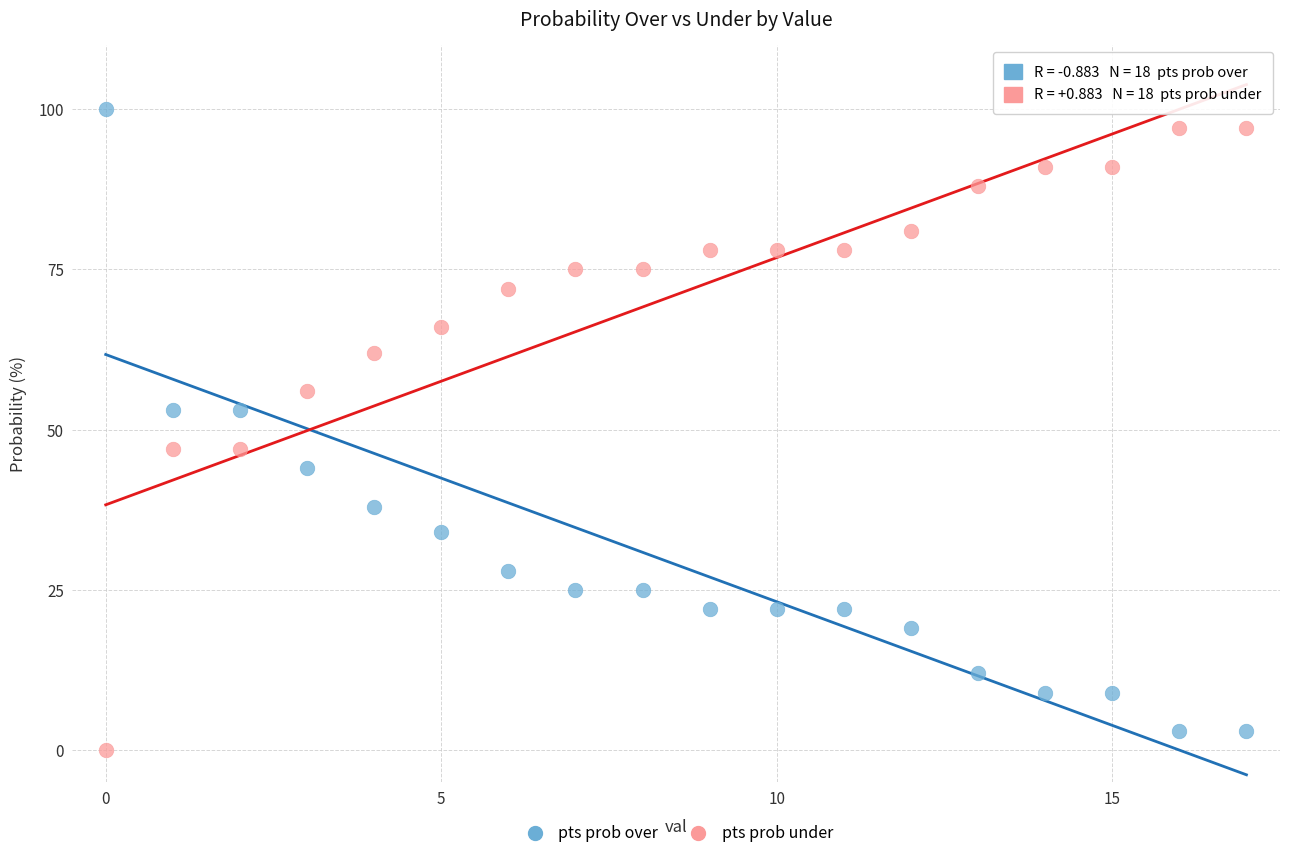

Which series reaches the minimum Y coordinate?

pts prob under